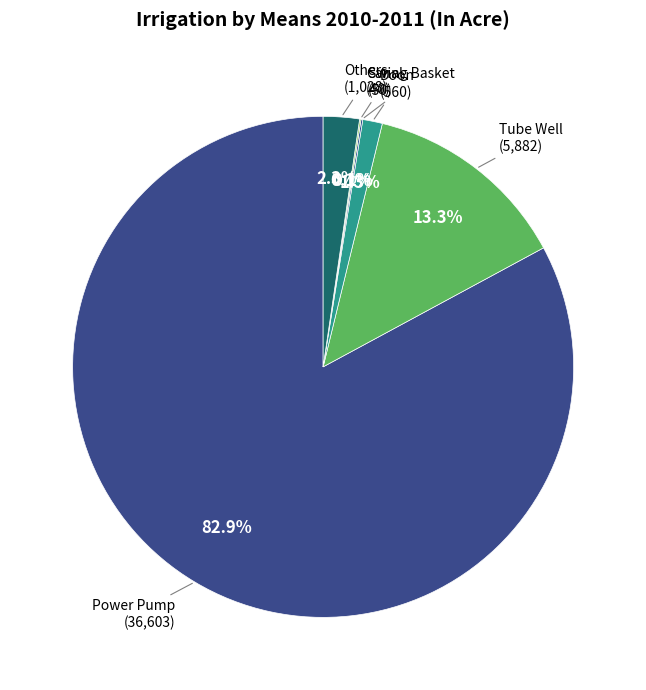

Which category has the biggest portion of the pie?

Power Pump